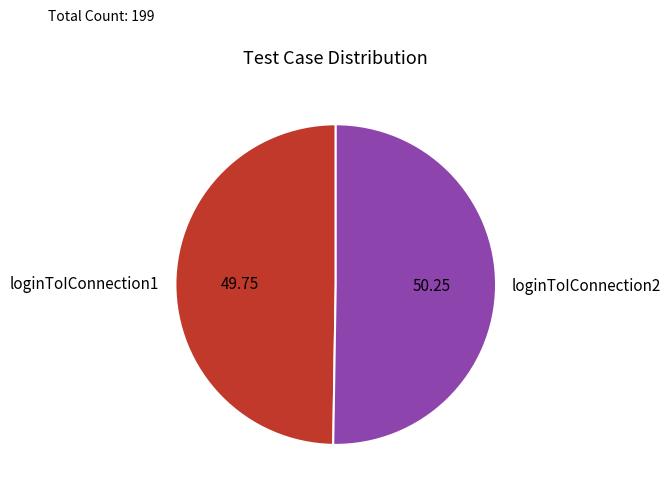

How many slices are in this pie chart?

2